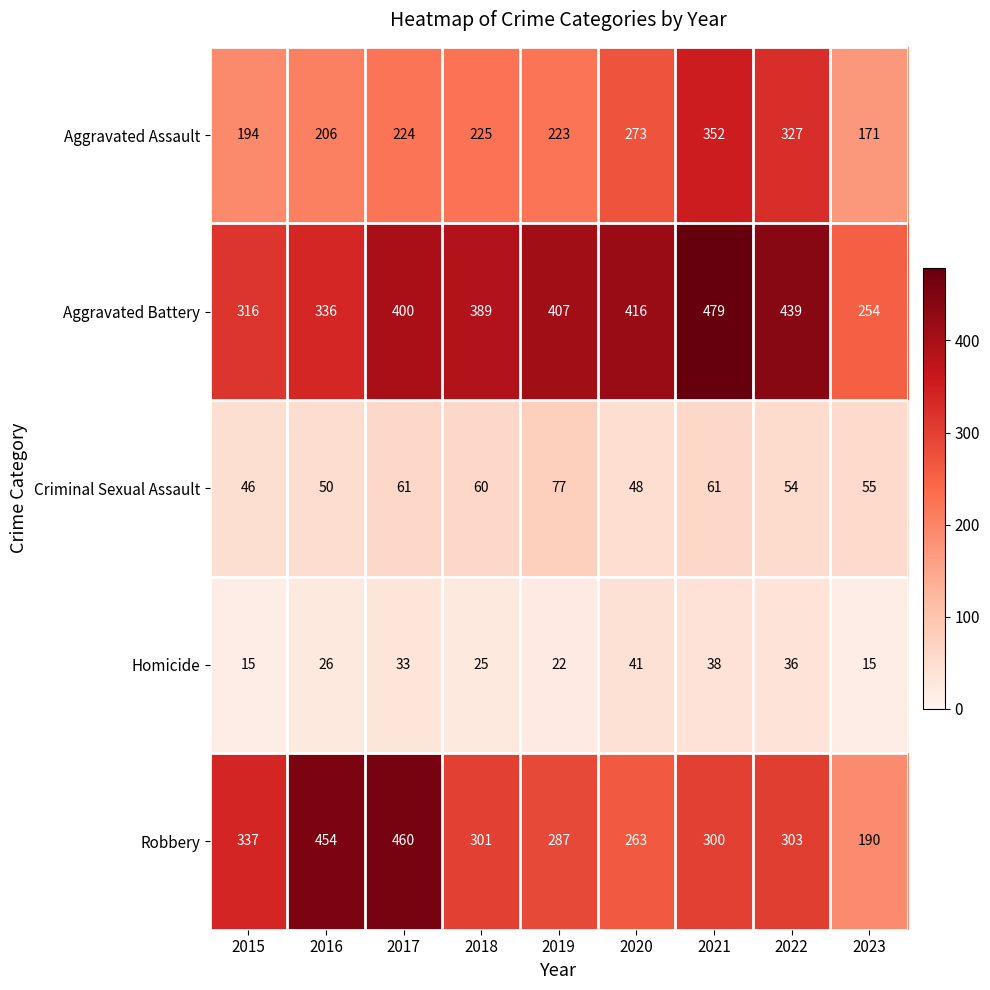

Count the number of categories in the chart.

9